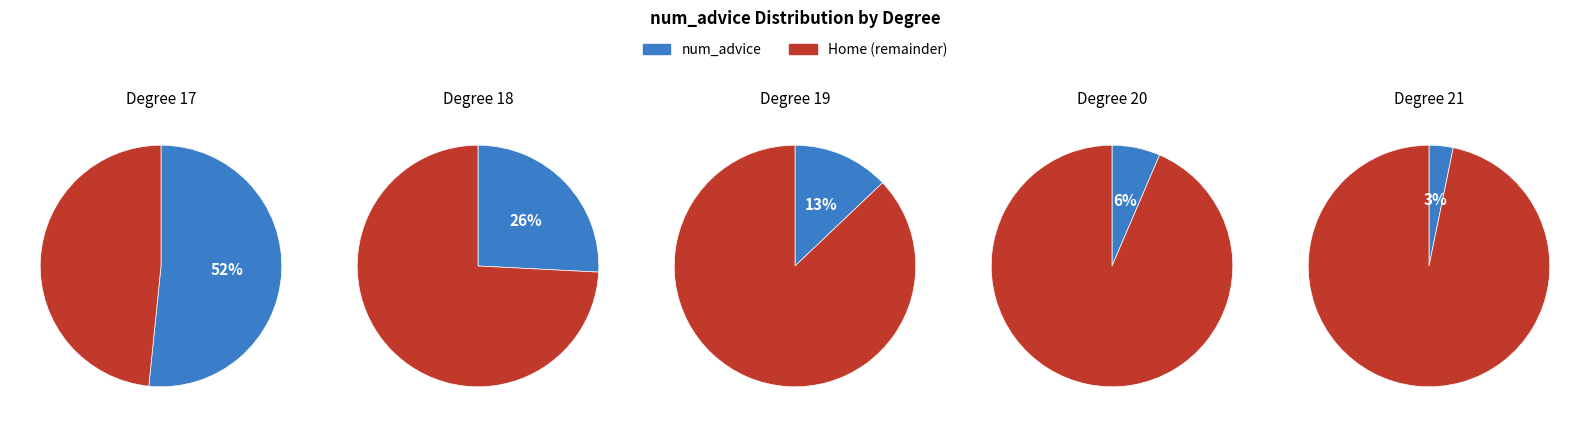

Approximately how many times larger is the value at 19 compared to 17?

0.2